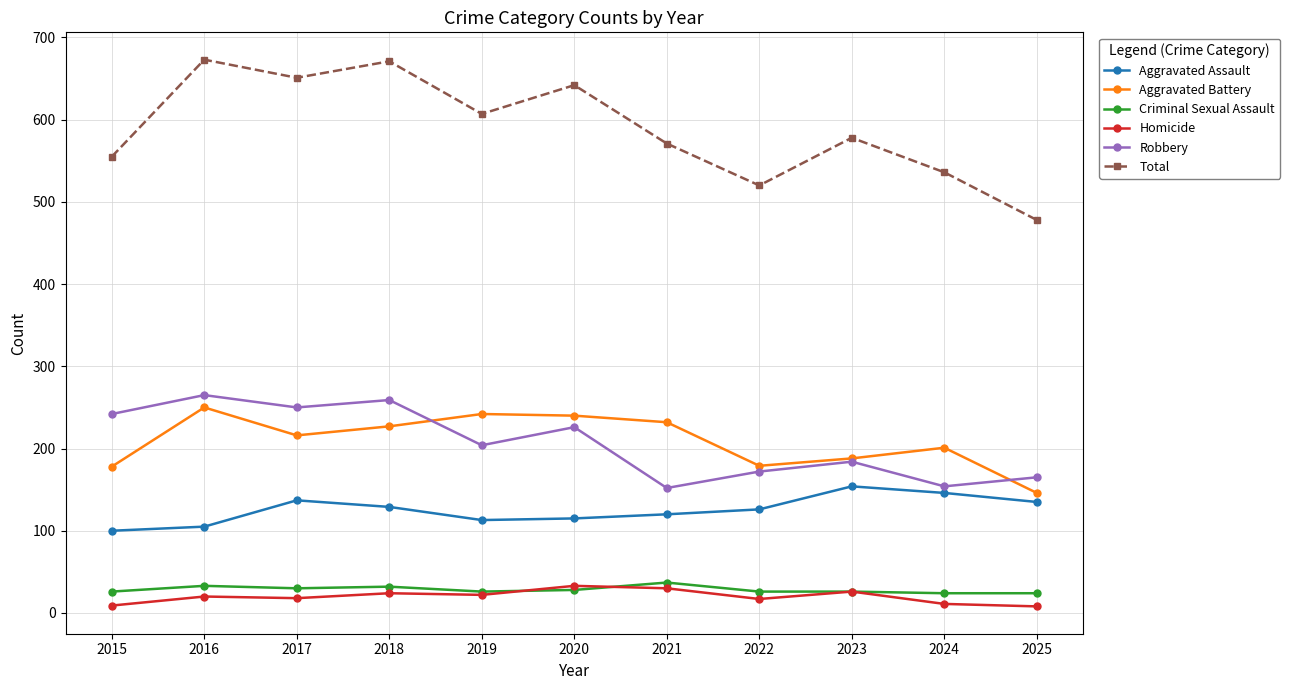

Which series has the widest spread of values?

Total